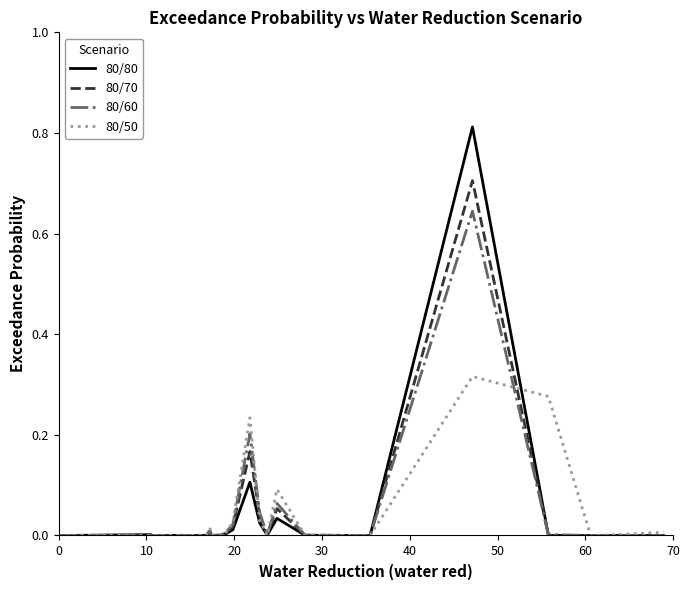

List the series in order of their peak value, highest first.

80/80, 80/70, 80/60, 80/50